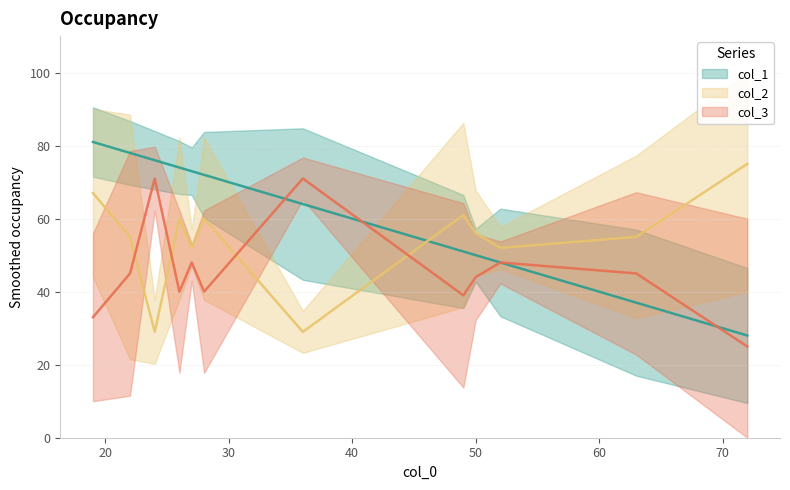

Is it true that col_2 equals 14 at 7?

False